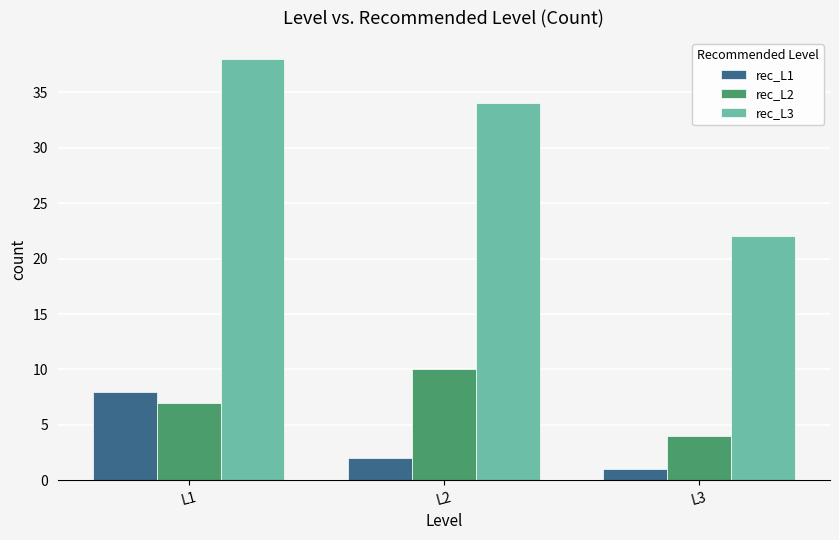

At how many categories does at least one series exceed 18?

3